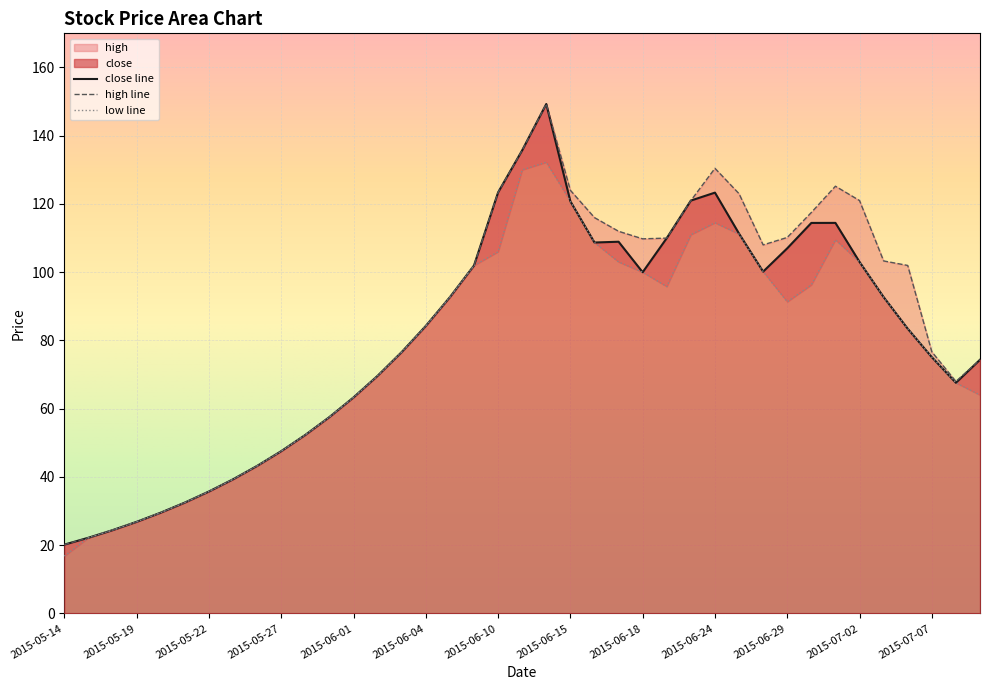

The chart shows a value of 184.9 at 2015-06-29. True or false?

False